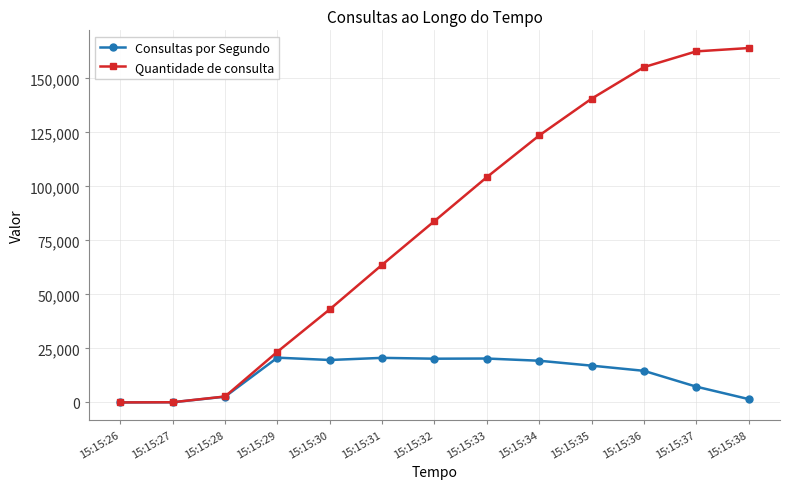

How many categories are shown in the chart?

13